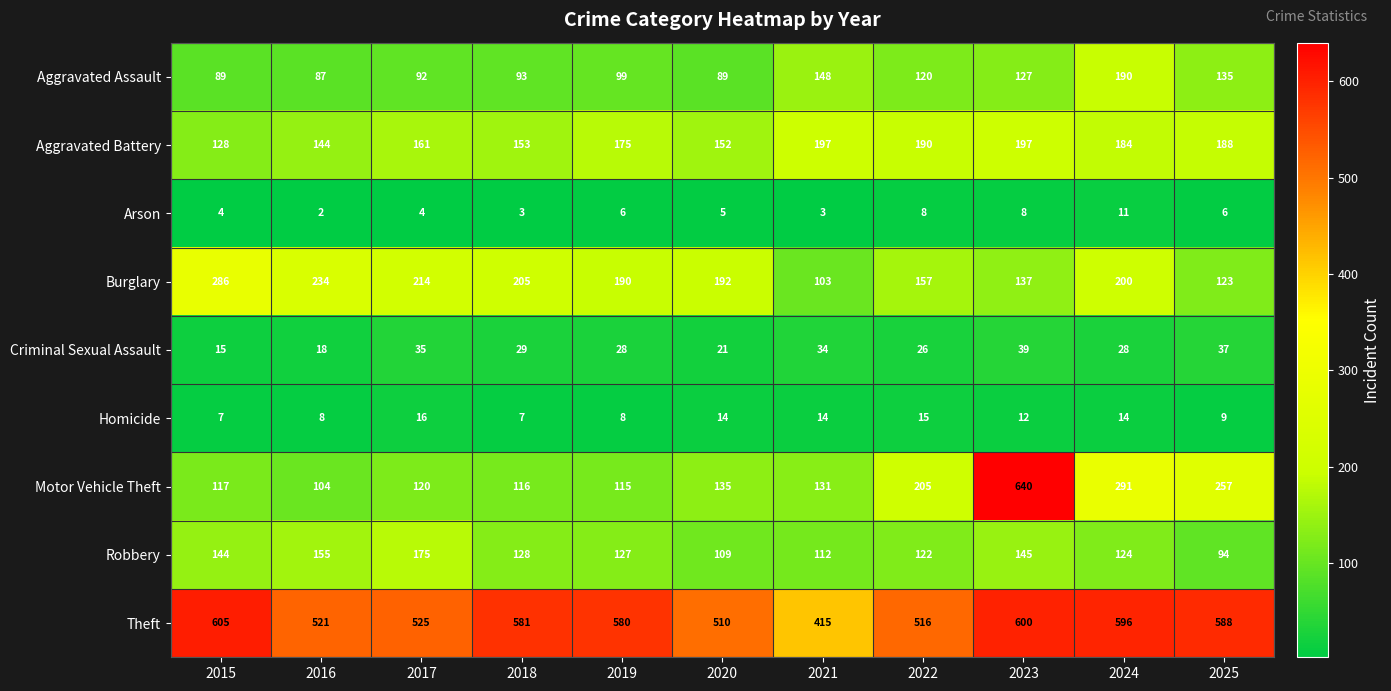

Which label corresponds to the largest value in the chart?

2023